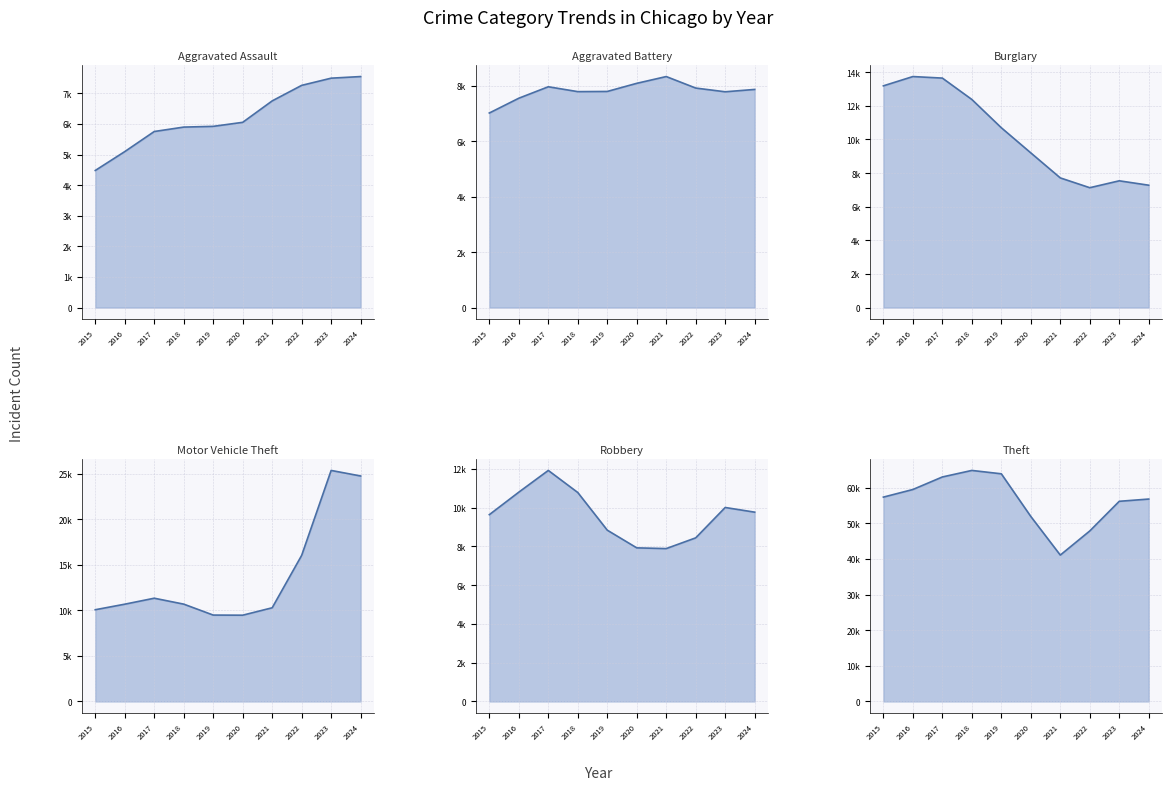

True or false: Aggravated Battery has a value of 7019 at 2015.

True